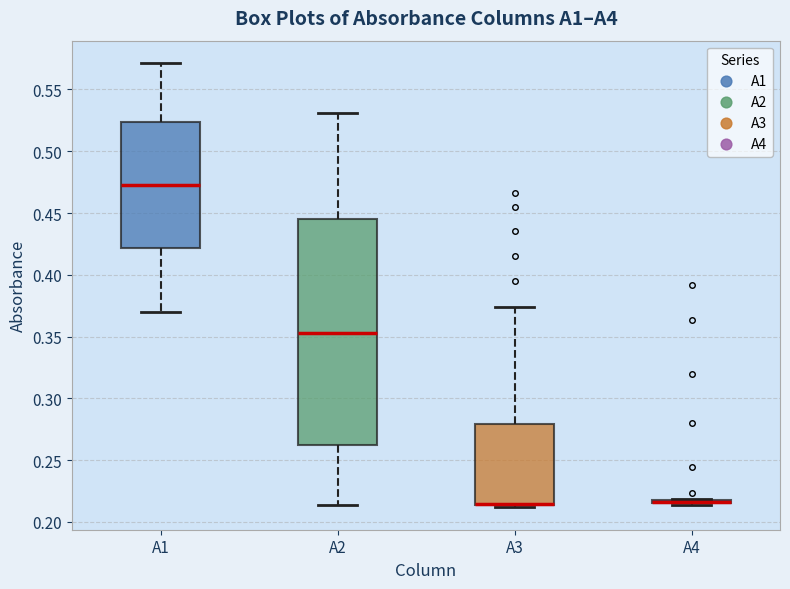

Where does the median line of the box for A2 sit on the y-axis? The values are not printed on the chart, so give them approximately, as read against the axis.

0.355